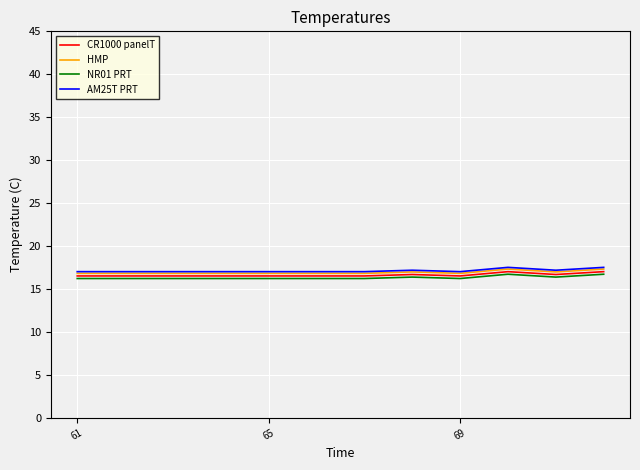

True or false: HMP and AM25T PRT cross at least once.

False